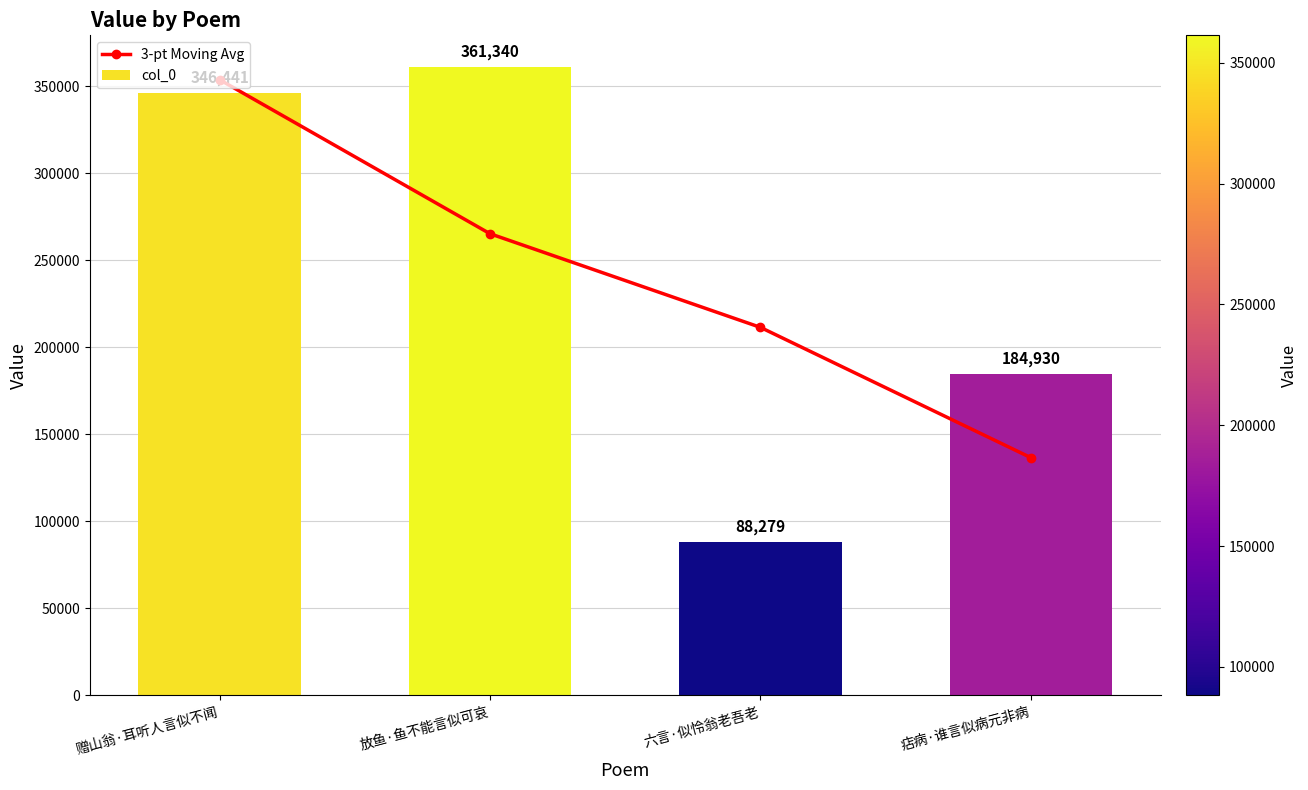

Which category has the lowest value in the col_0 series?

六言·似怜翁老吾老